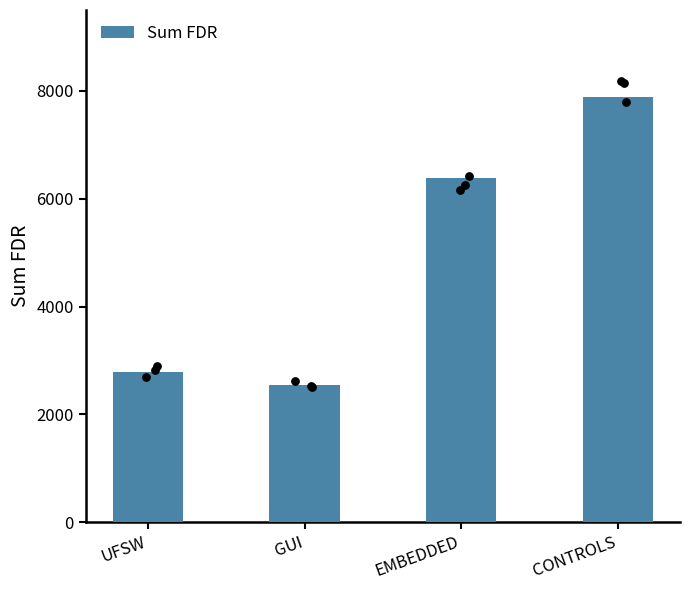

Which has a higher value, EMBEDDED or CONTROLS?

CONTROLS